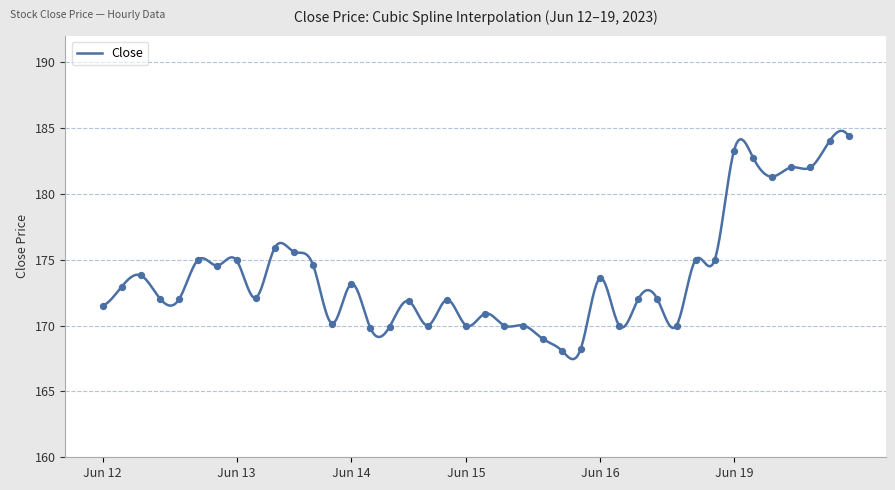

Between 2023-06-19 11:15 and 2023-06-13 11:15, which is larger?

2023-06-19 11:15